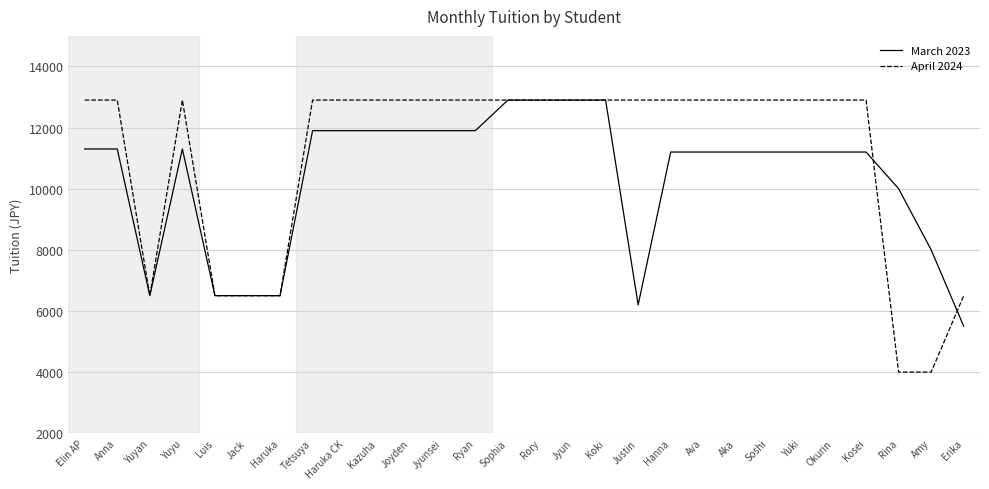

The March 2023 series shows 11900 at Joyden. True or false?

True